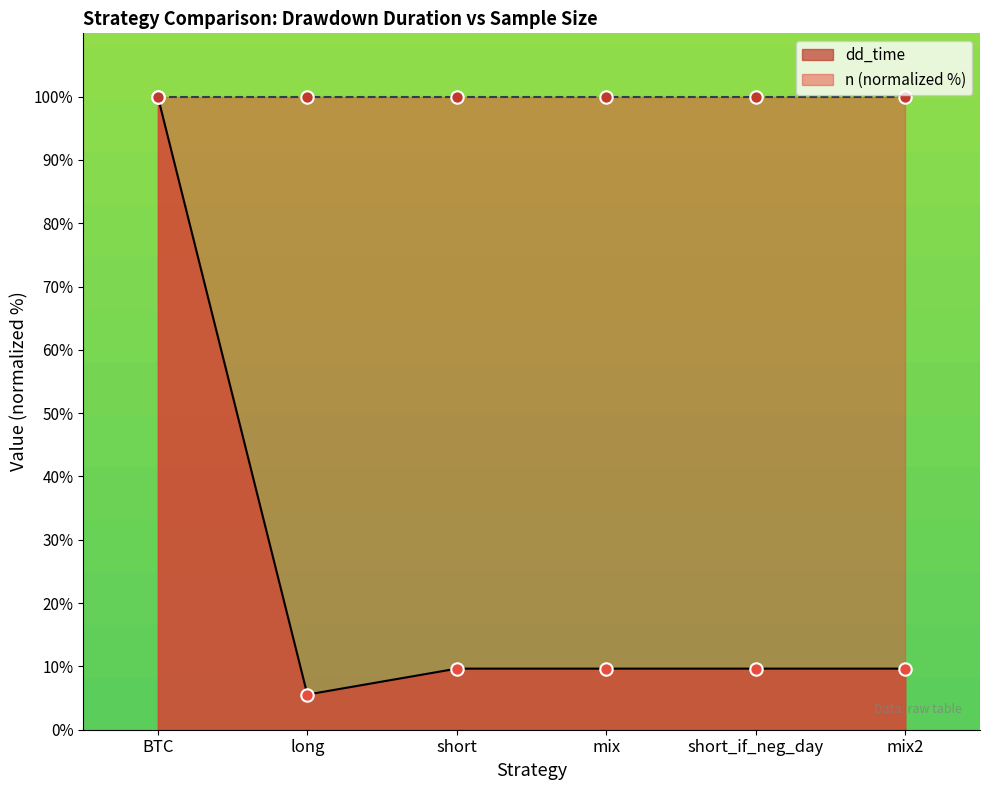

Between short_if_neg_day and long, which is larger?

short_if_neg_day